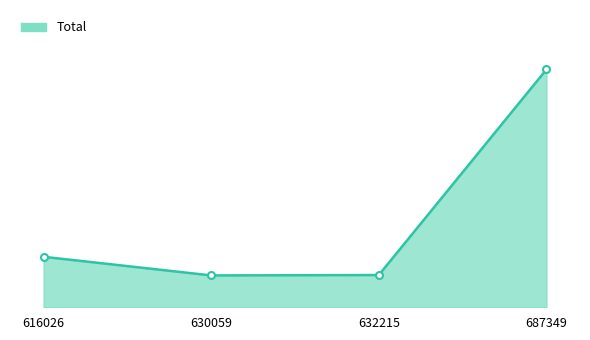

Reading left to right, extract all data points from this chart.

616026=44912	630059=28336	632215=28690	687349=211575